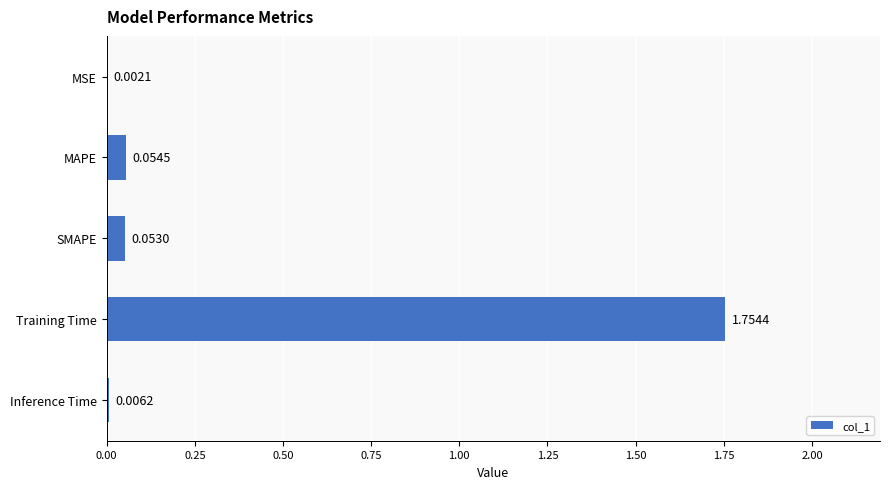

At which label is the value closest to 0?

MSE